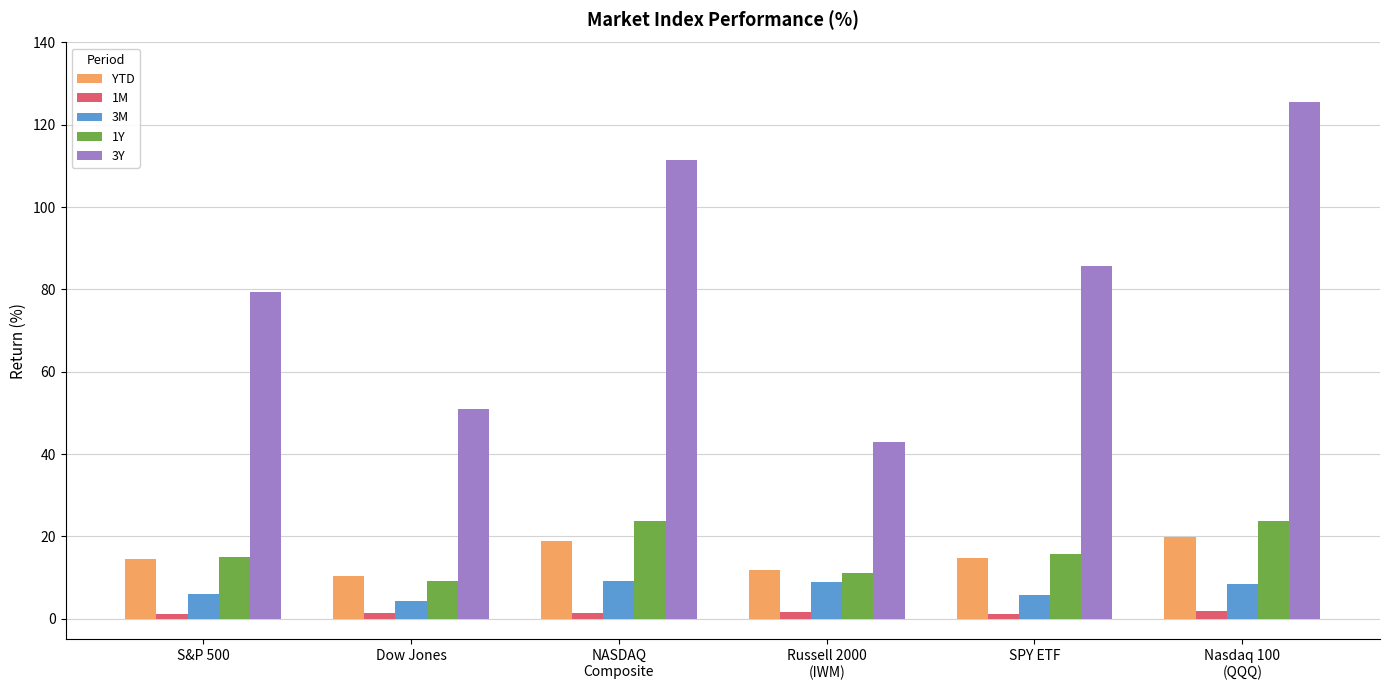

The YTD series shows 25.0 at SPY ETF. True or false?

False